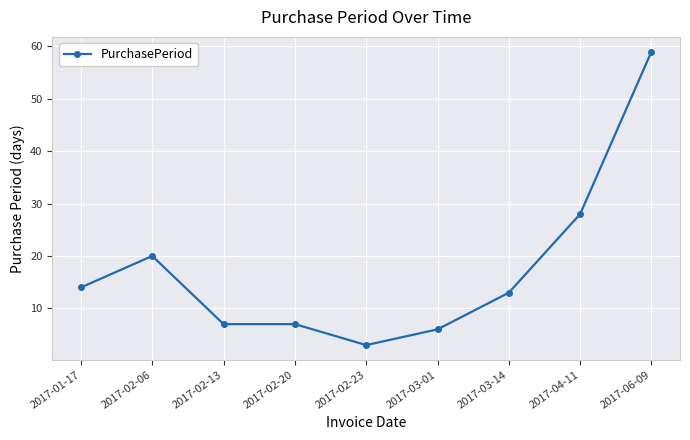

What is the label of the 3rd point from the left?

2017-02-13